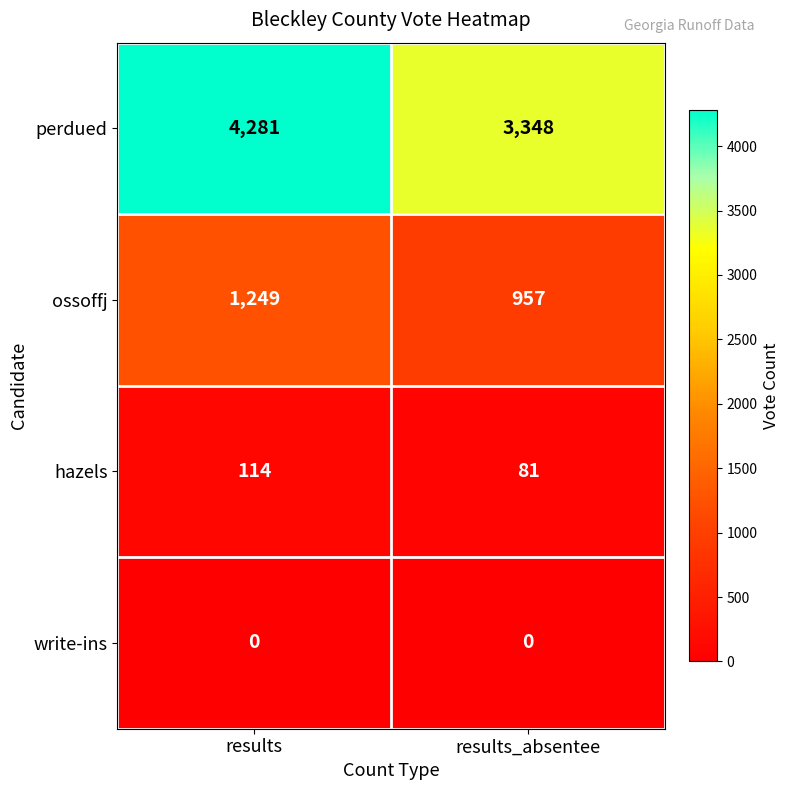

Is it true that perdued equals 4741 at results_absentee?

False